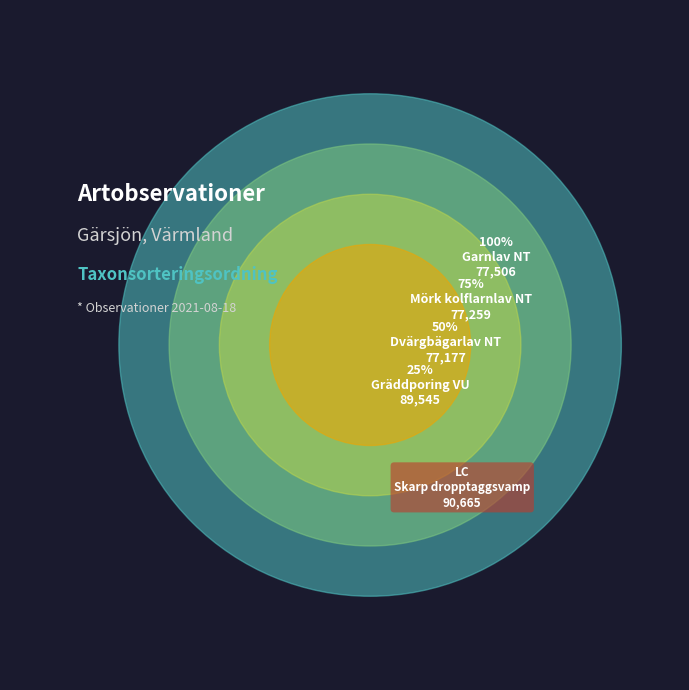

True or false: Gräddporing (VU) accounts for 29% of the total.

False